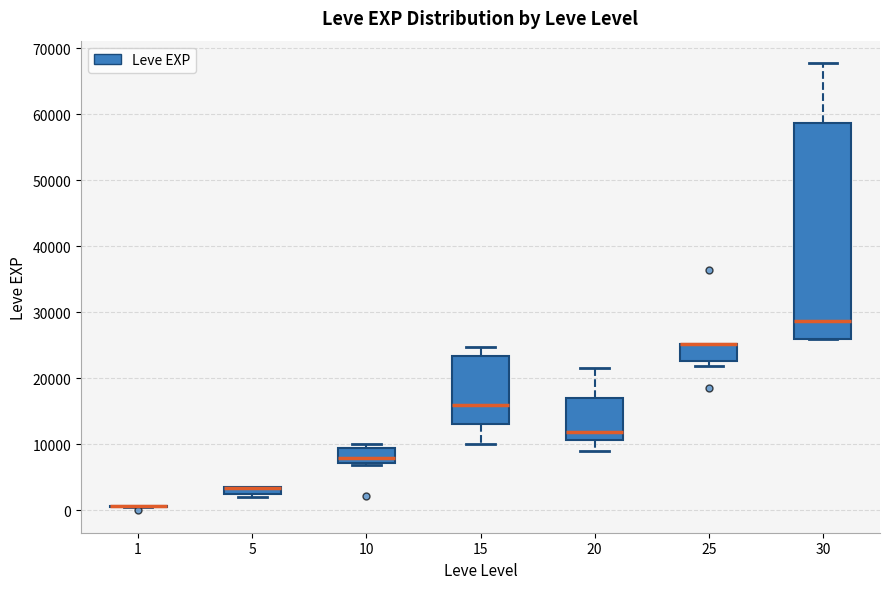

Where is the upper edge of the box at x = 10 on the y-axis? The values are not printed on the chart, so give them approximately, as read against the axis.

9000